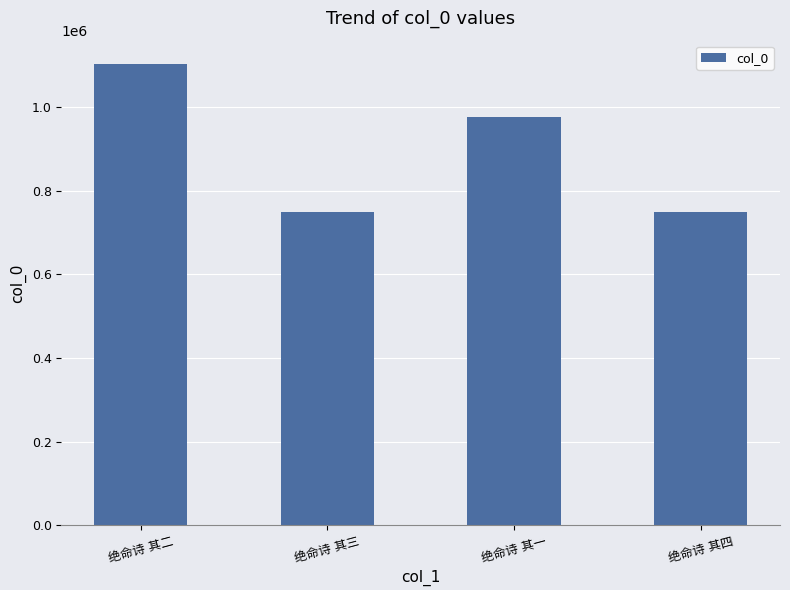

Is it true that the value at 绝命诗 其三 is 748762?

True